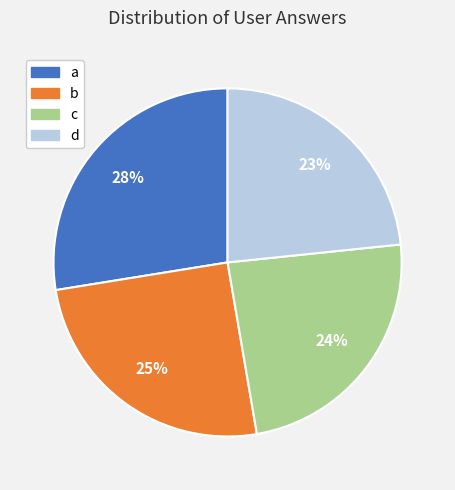

What is the smallest slice in the pie chart?

d